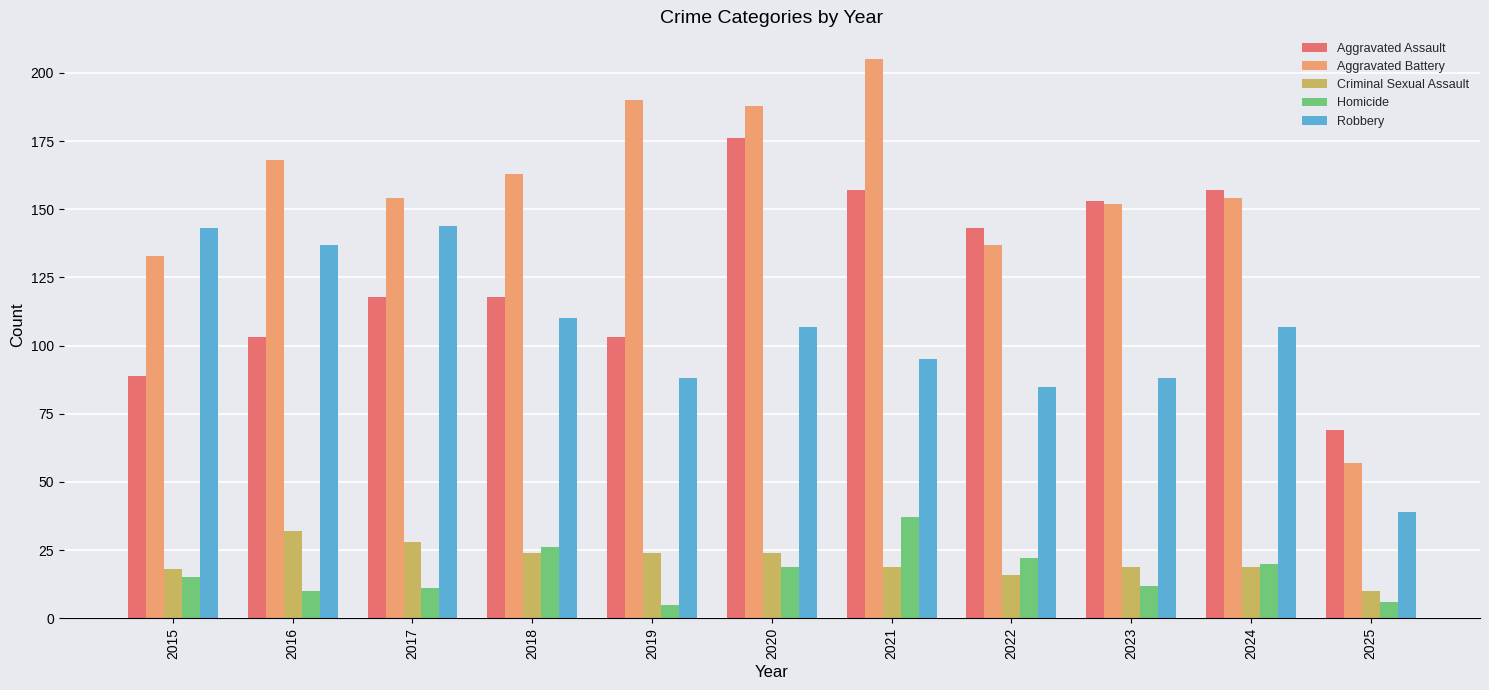

What value does the Criminal Sexual Assault series have at 2022?

16